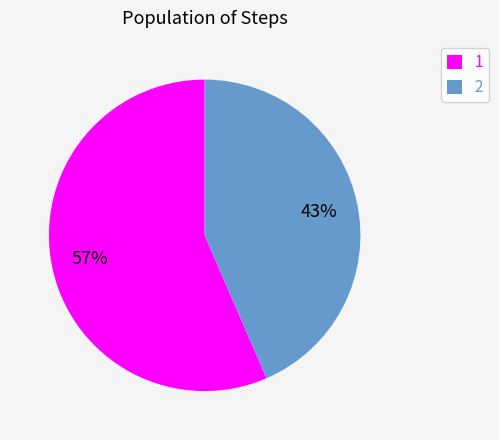

Which slice is the largest?

1